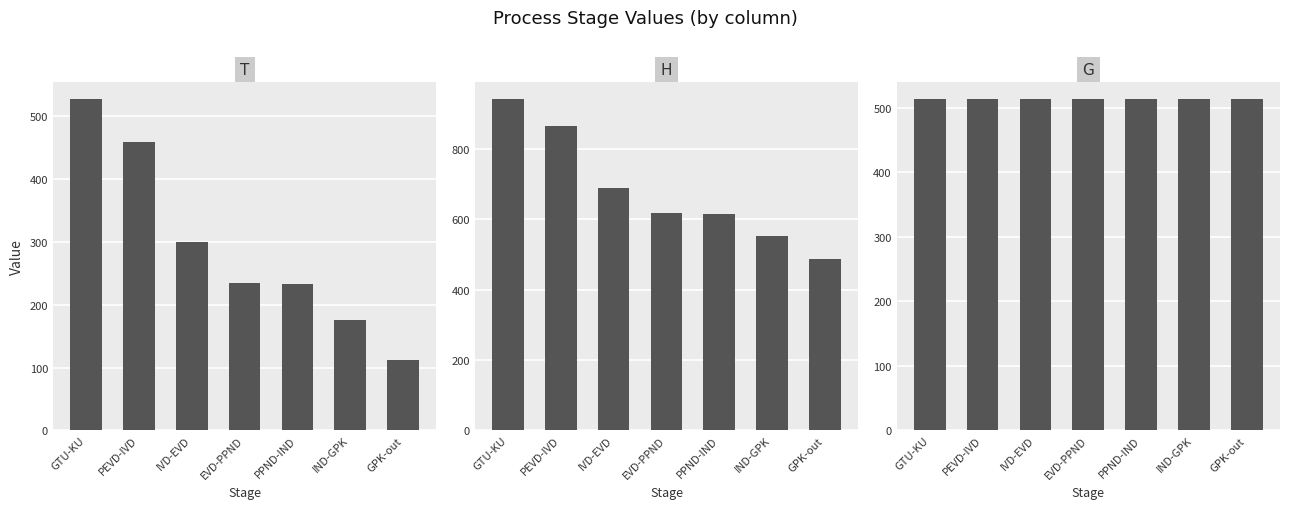

Which series changed the most between PPND-IND and IND-GPK?

H